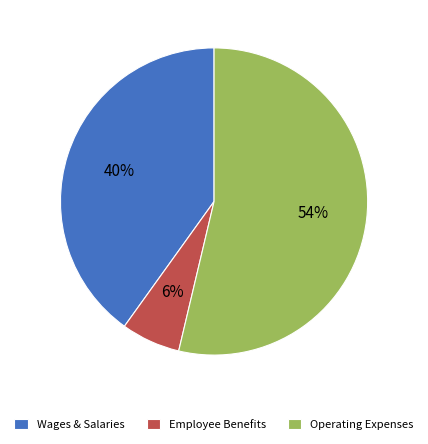

Which has a higher value, Wages & Salaries or Employee Benefits?

Wages & Salaries